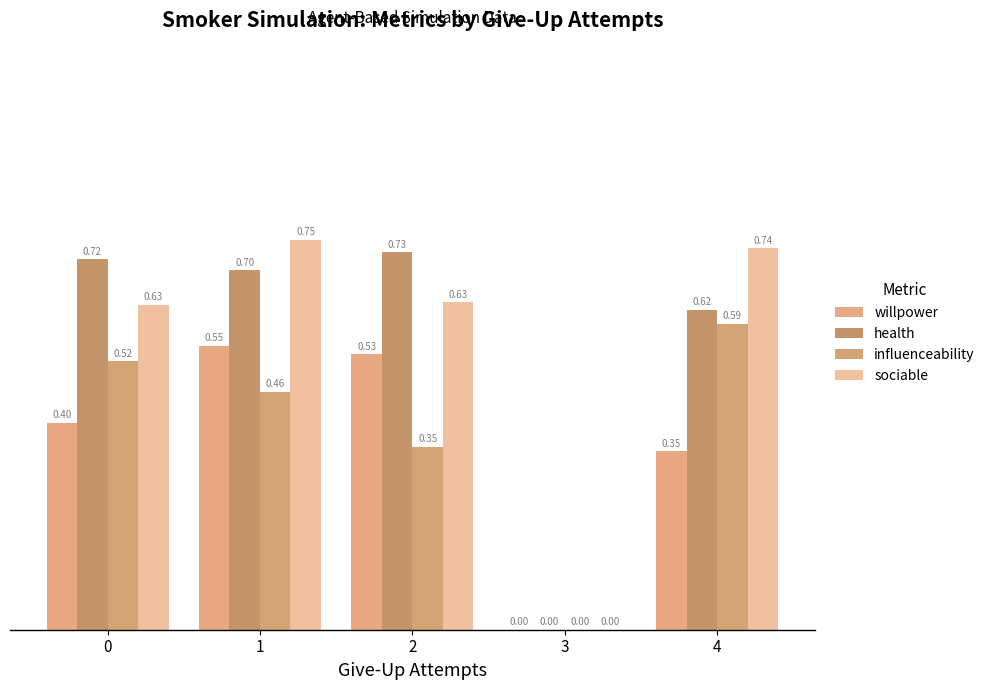

At 4, list the series in order from smallest to largest.

willpower, influenceability, health, sociable